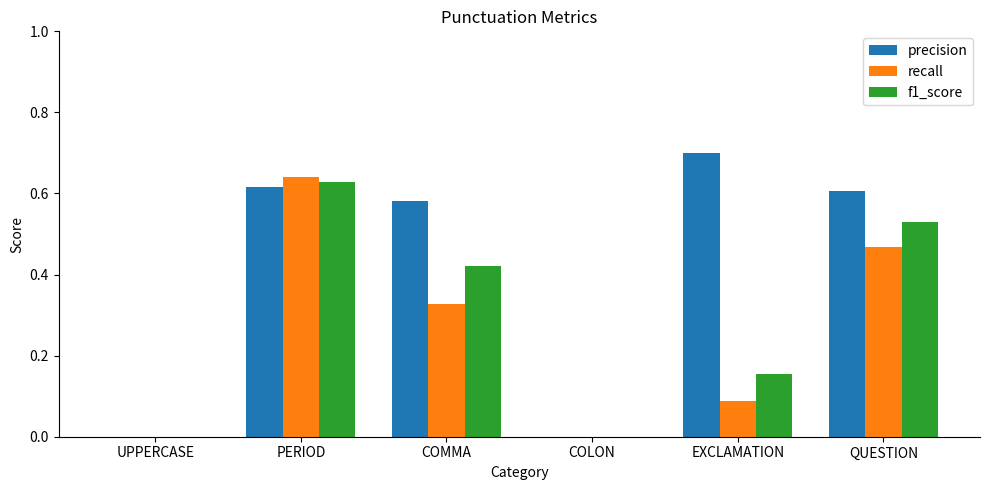

How many f1_score values are between 0 and 1?

6